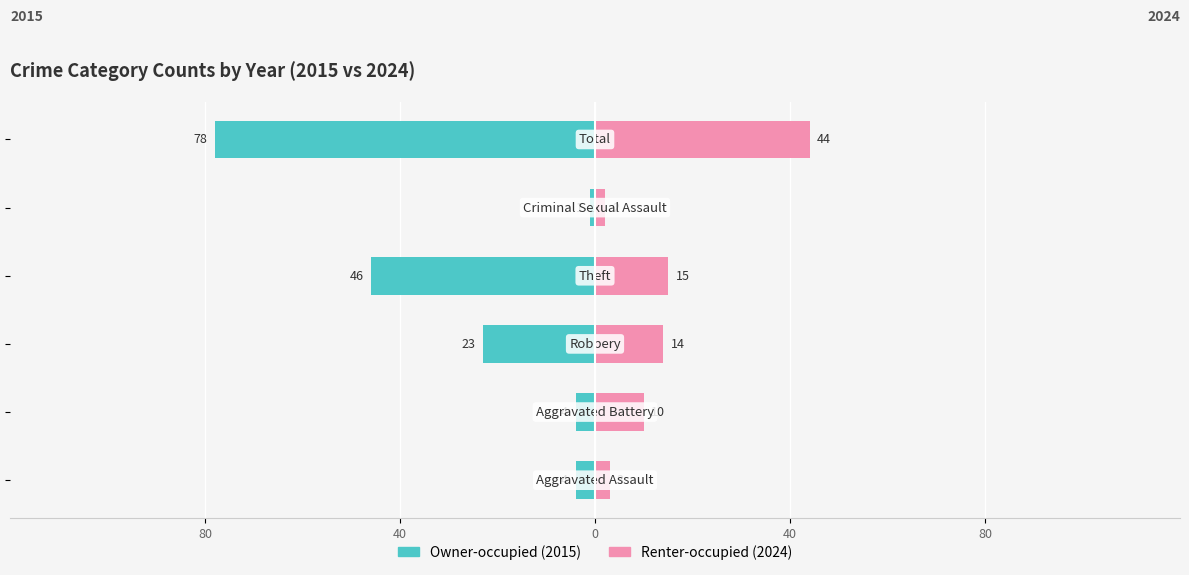

The Owner-occupied (2015) series shows -23 at 0. True or false?

True